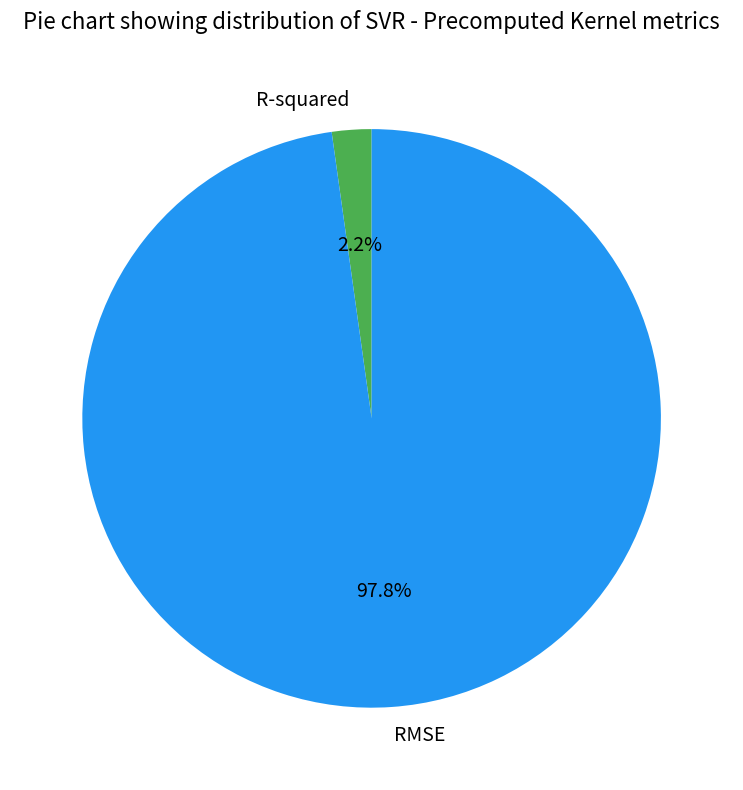

True or false: R-squared accounts for 2% of the total.

True